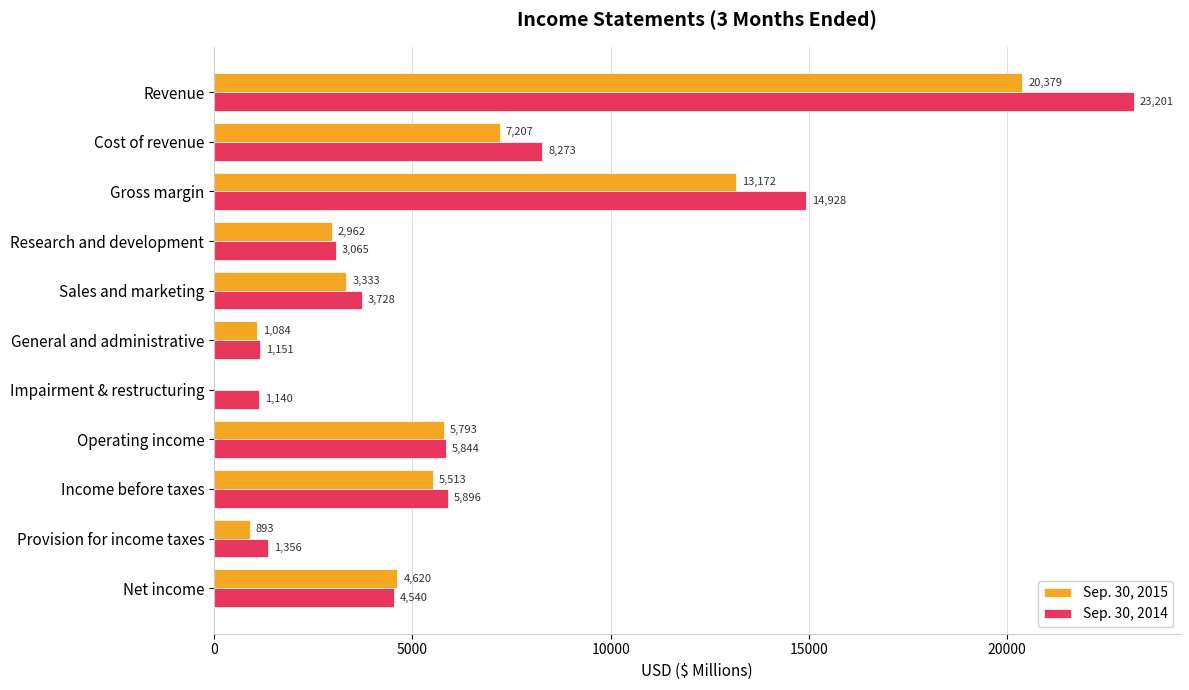

What is the sum of the Sep. 30, 2014 values at Income before taxes and Provision for income taxes?

7252